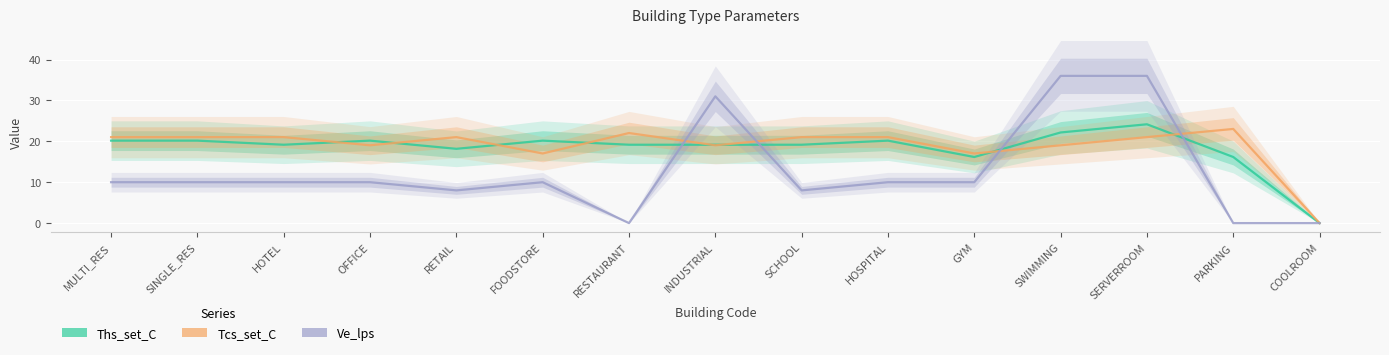

What is the sum of the Ths_set_C values at SCHOOL and SINGLE_RES?

39.3